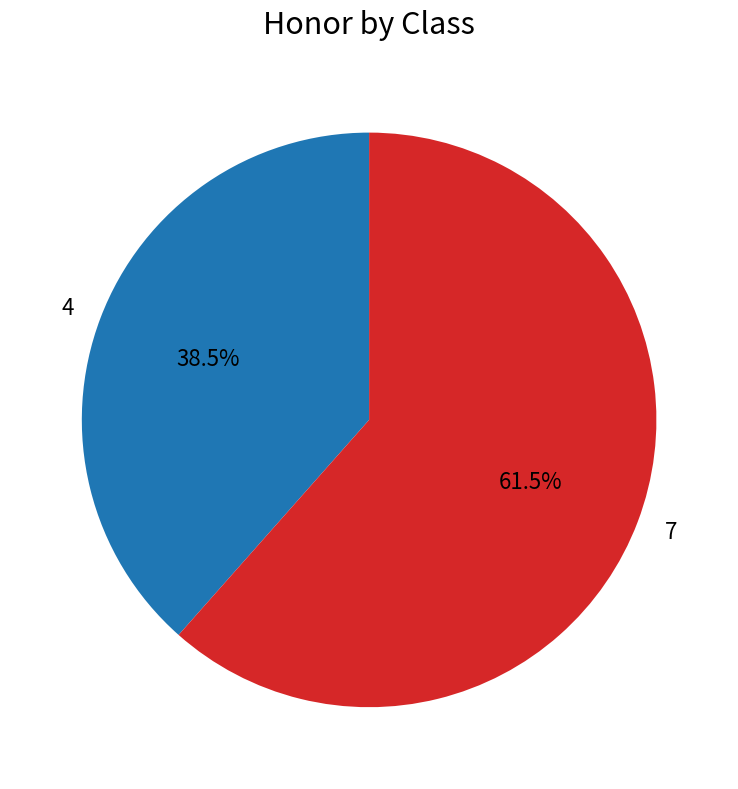

The 7 slice represents 50% of the pie. True or false?

False